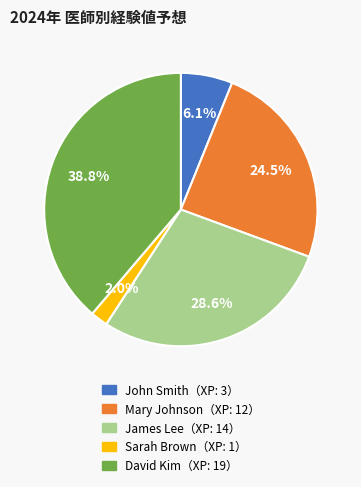

Is there any slice that represents more than half of the pie?

No